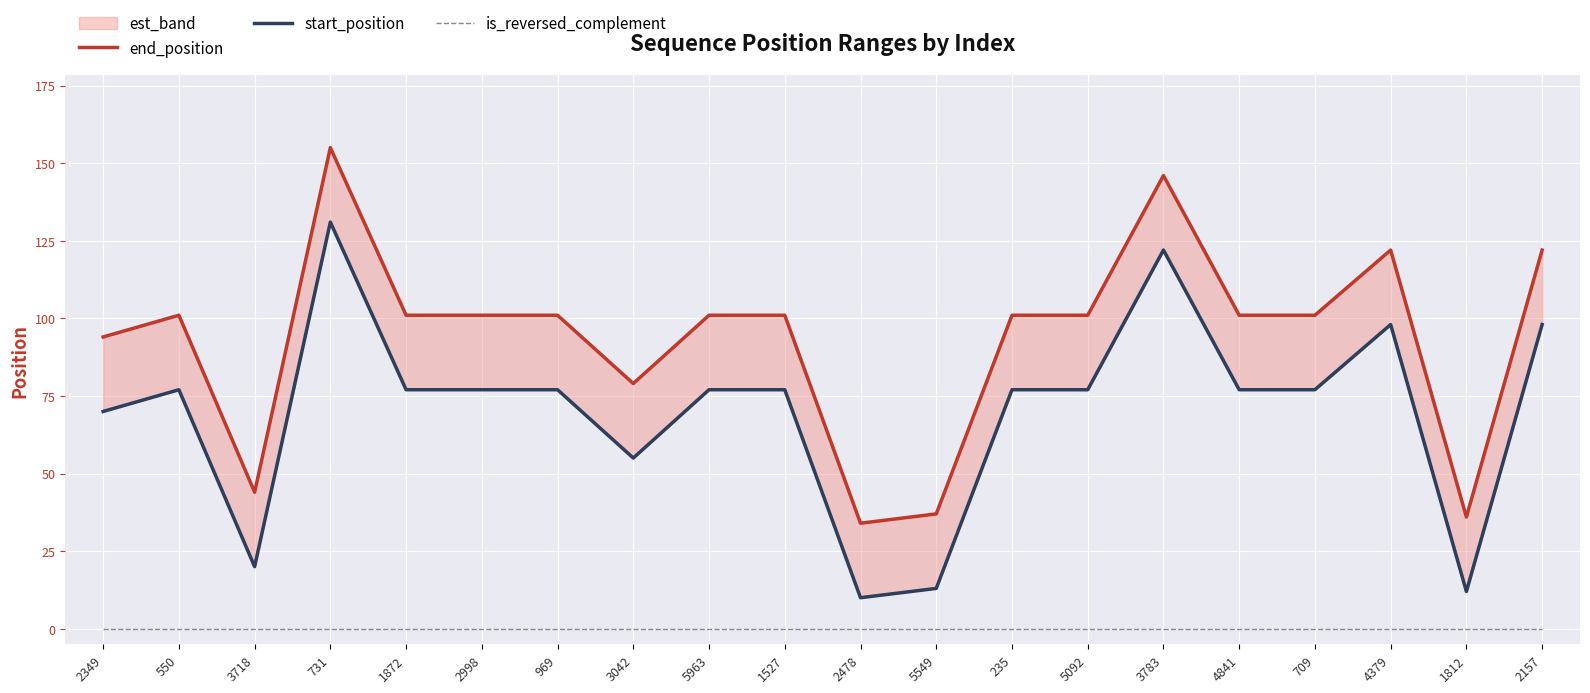

True or false: end_position and start_position intersect in this chart.

False